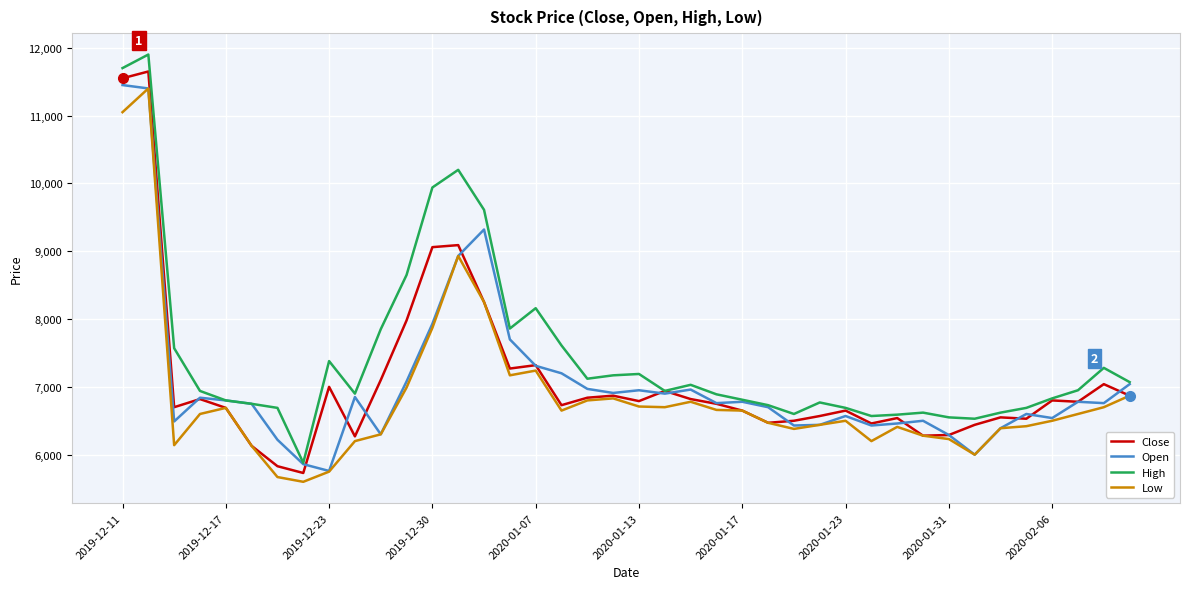

What is the maximum value for Open?

11450